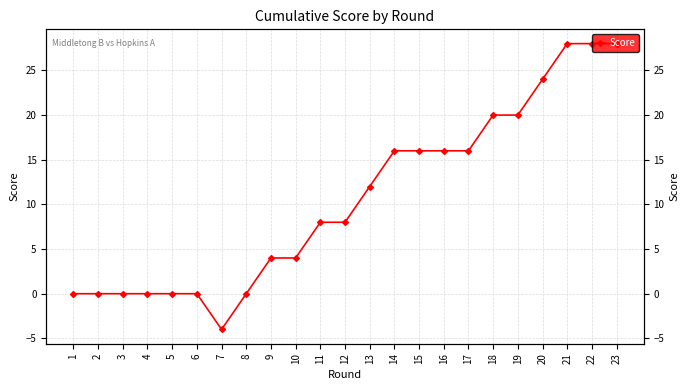

Rank the categories by value from highest to lowest.

21, 22, 23, 20, 18, 19, 14, 15, 16, 17, 13, 11, 12, 9, 10, 1, 2, 3, 4, 5, 6, 8, 7